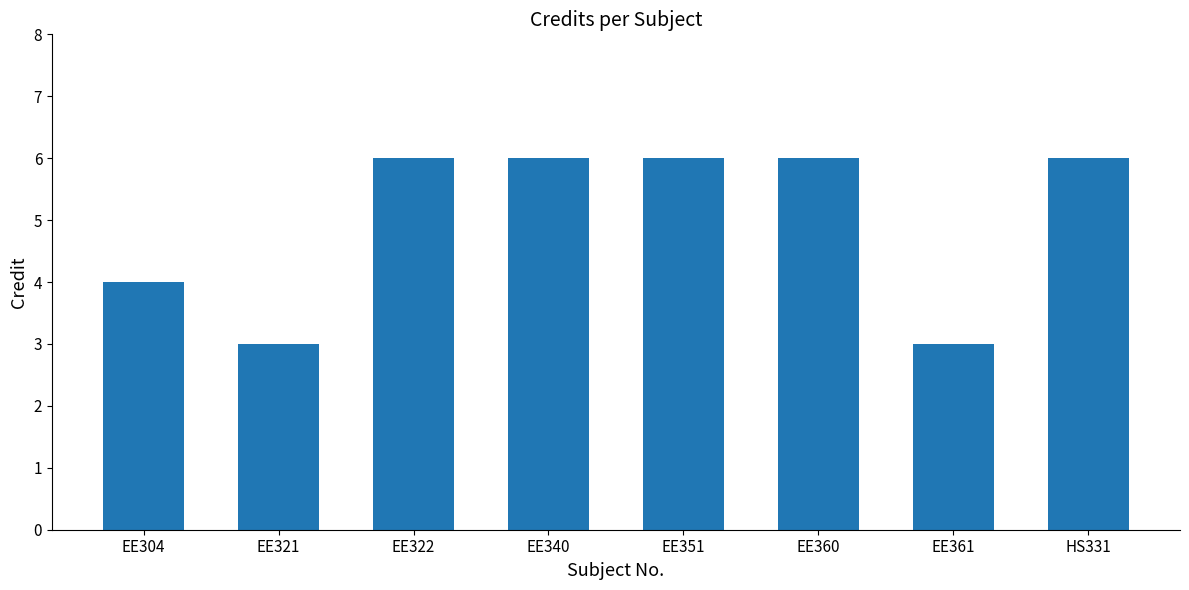

What is the ratio of the value at EE321 to the value at EE340?

0.5